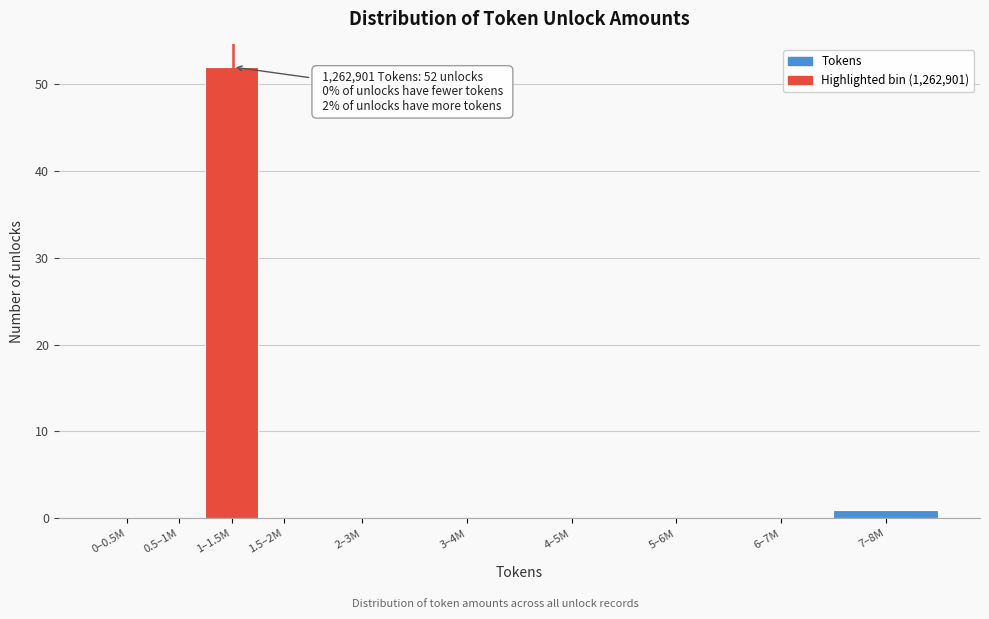

Reading left to right, transcribe all the data shown in this chart.

0–0.5M=0	0.5–1M=0	1–1.5M=52	1.5–2M=0	2–3M=0	3–4M=0	4–5M=0	5–6M=0	6–7M=0	7–8M=1